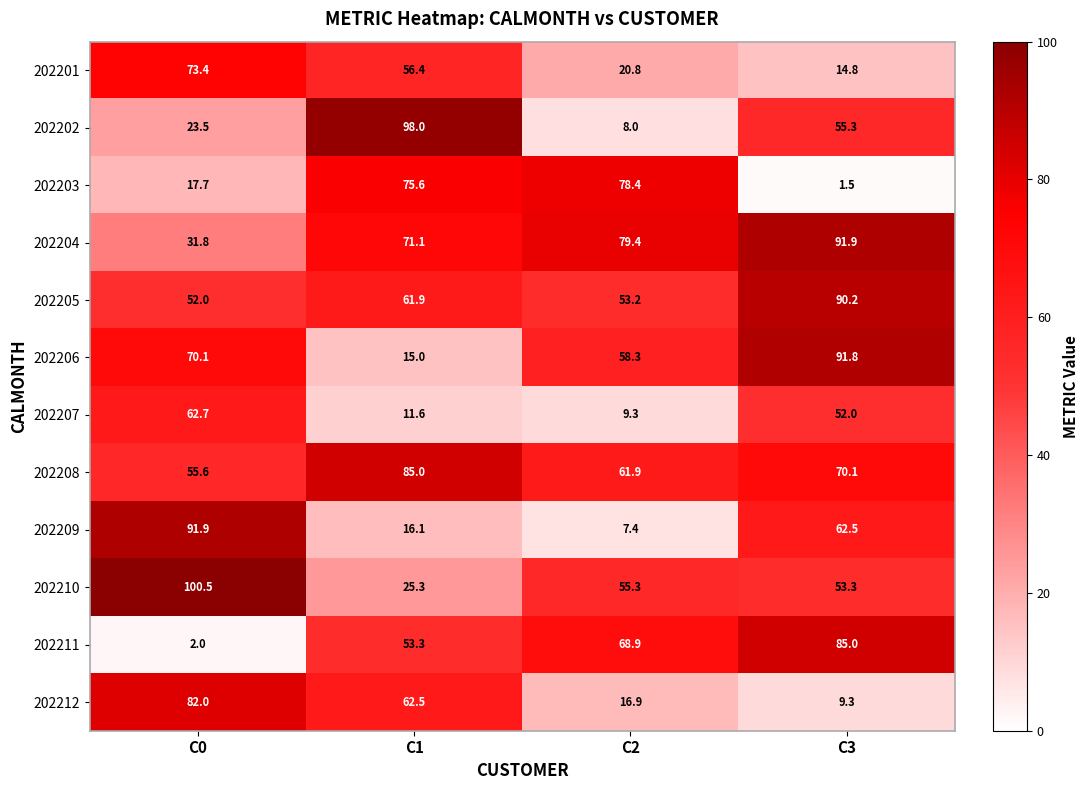

Which series has the largest total across all categories?

202204